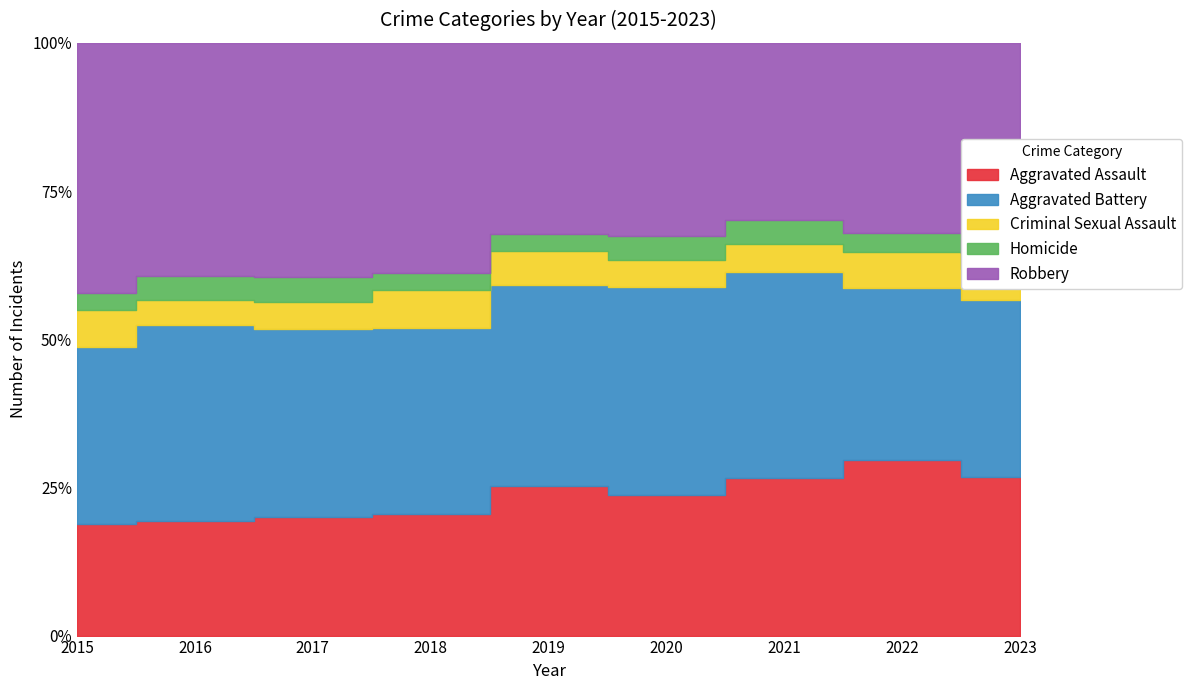

Where is Aggravated Battery nearest to the value 568?

2021